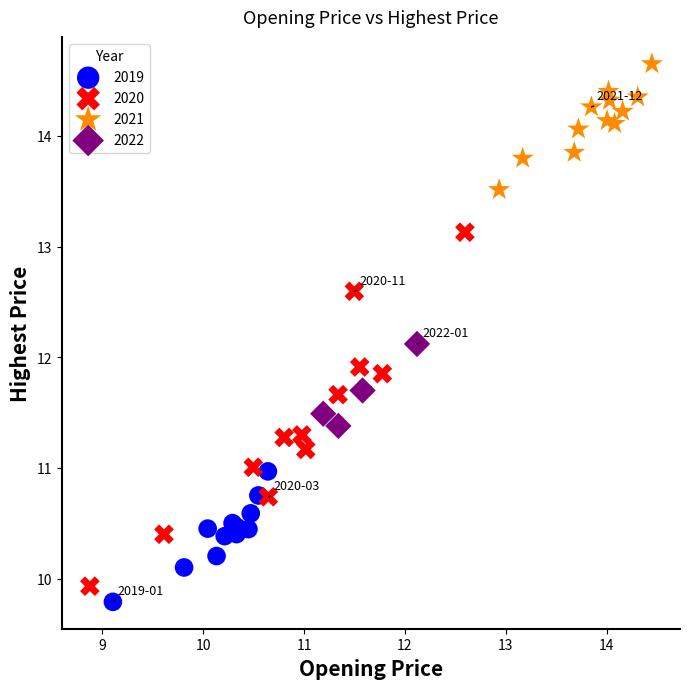

Which series has the widest spread of Y values?

2020